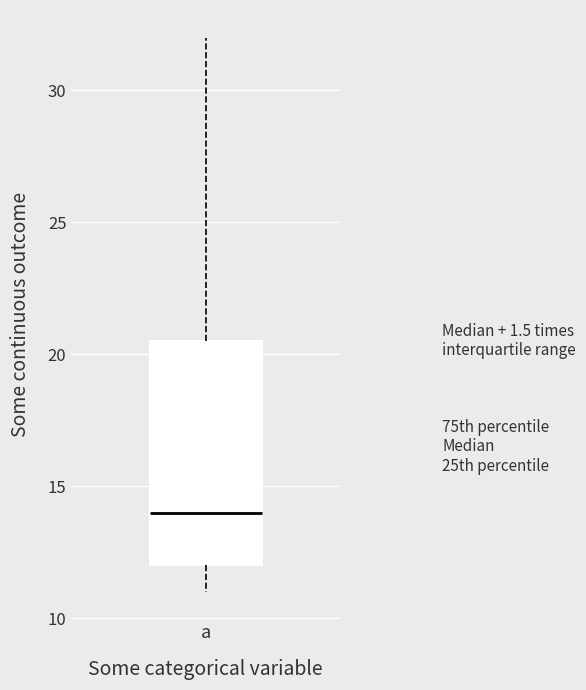

Read this box plot against the y-axis: the position of the median line, the range covered by the box, and the ends of both whiskers. The values are not printed on the chart, so give them approximately, as read against the axis.

median 14.0, box 12.0 to 20.5, whiskers 11.0 to 32.0